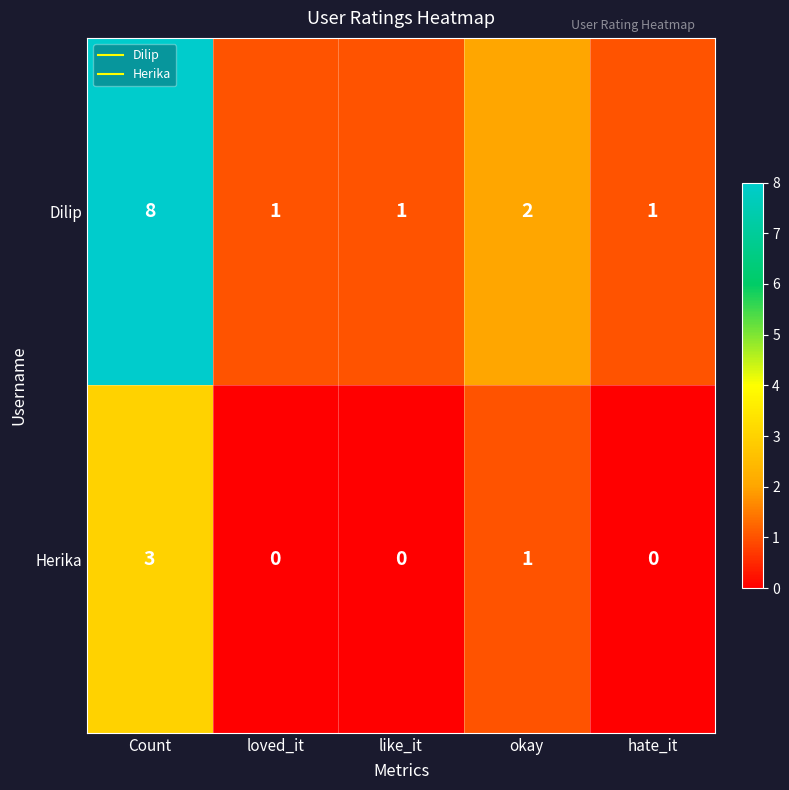

Which series has the widest spread of values?

Dilip